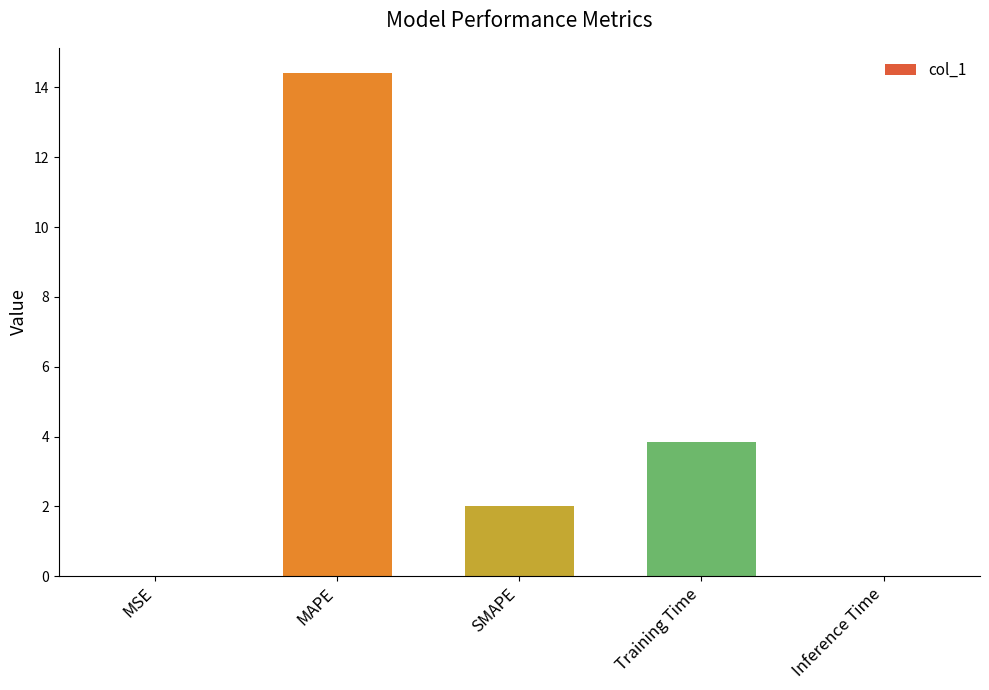

What is the change in value from MSE to MAPE?

+14.4